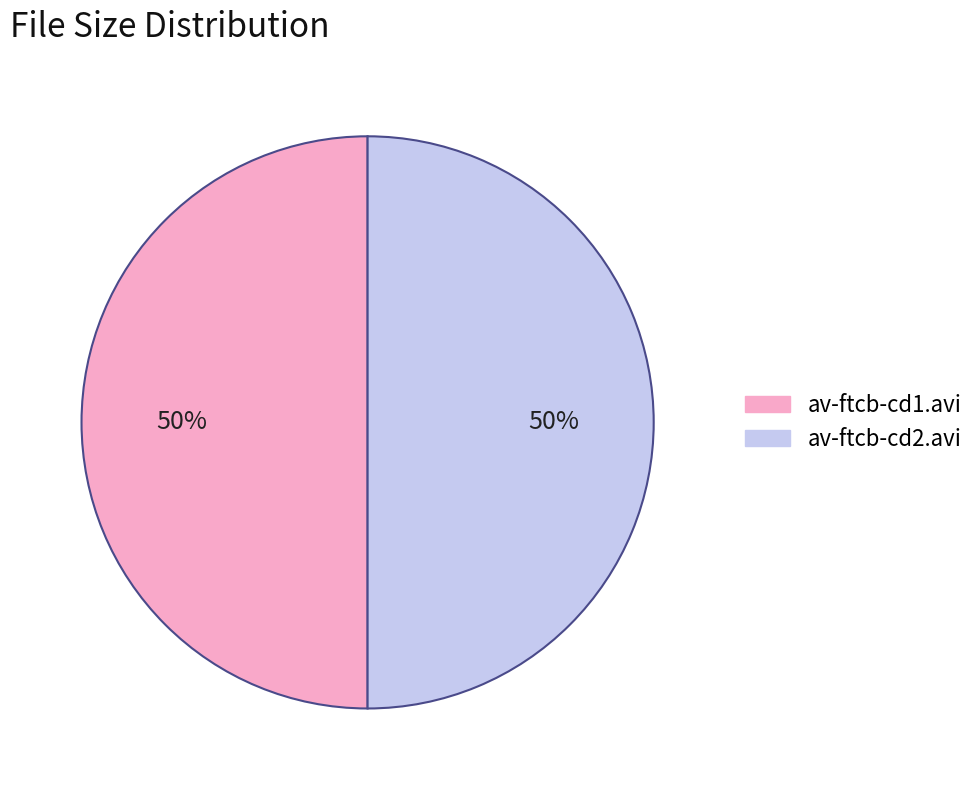

Is it true that av-ftcb-cd1.avi is 60% of the pie?

False